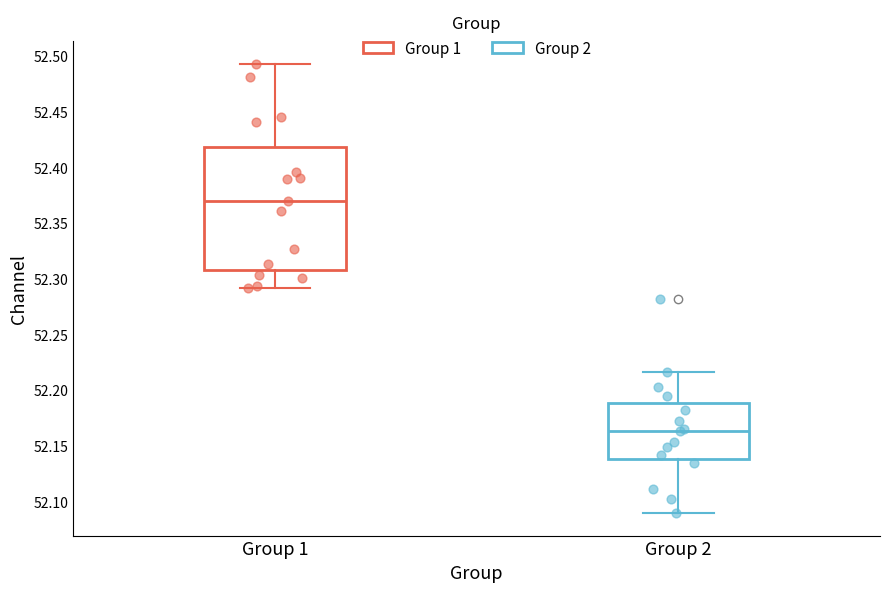

Which box is the tallest, from its lower edge to its upper edge?

Group 1